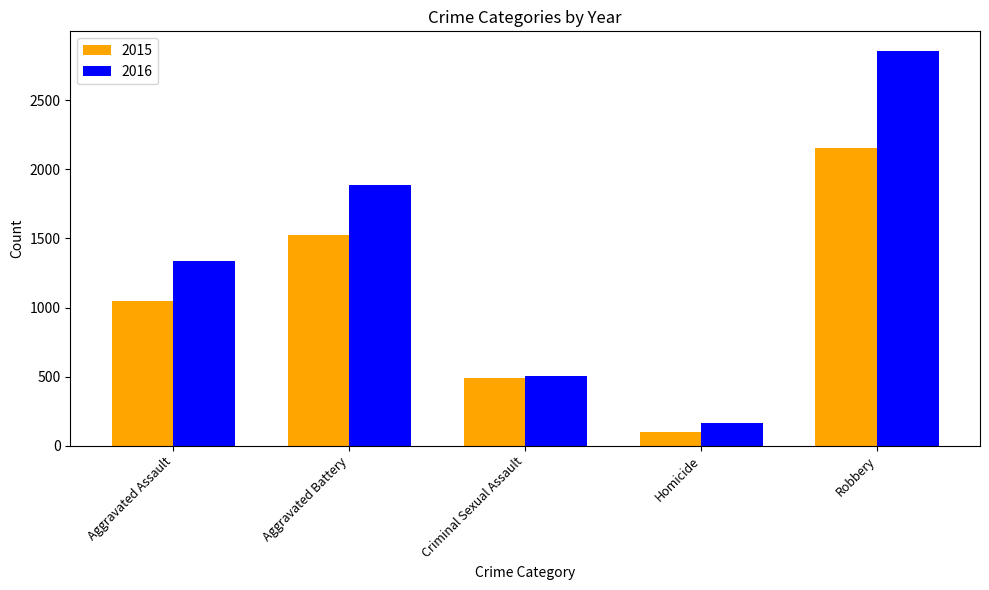

What are all the series names shown in the legend?

2015, 2016